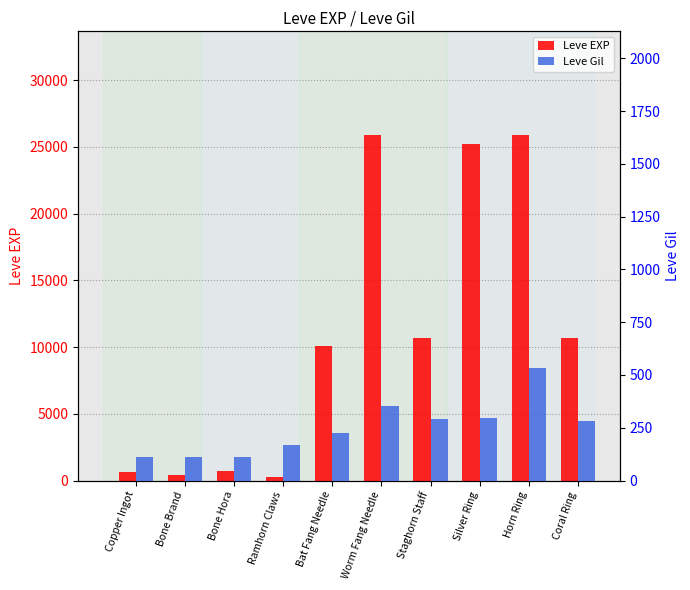

True or false: Leve EXP has a value of 151 at Ramhorn Claws.

False